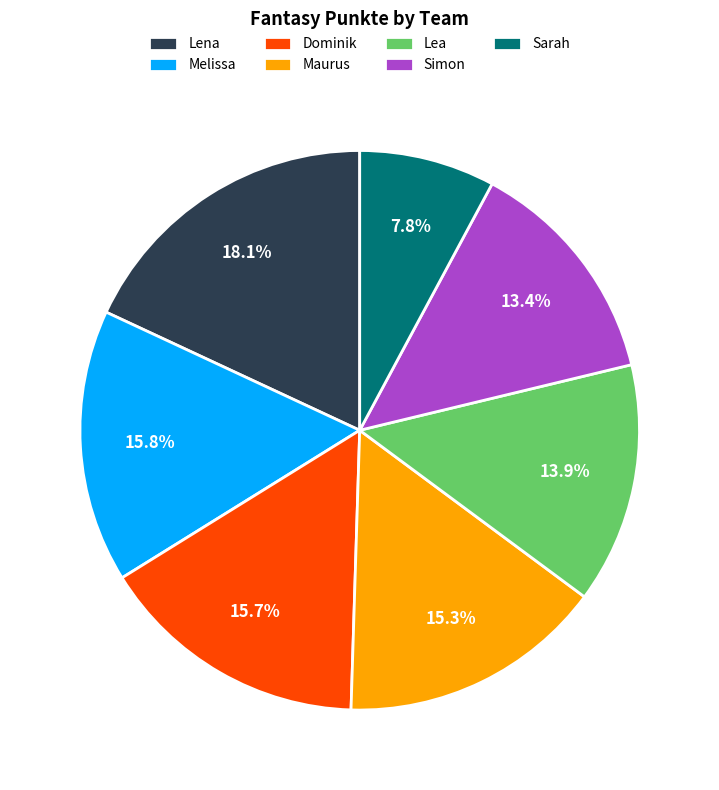

How many segments does this pie chart have?

7